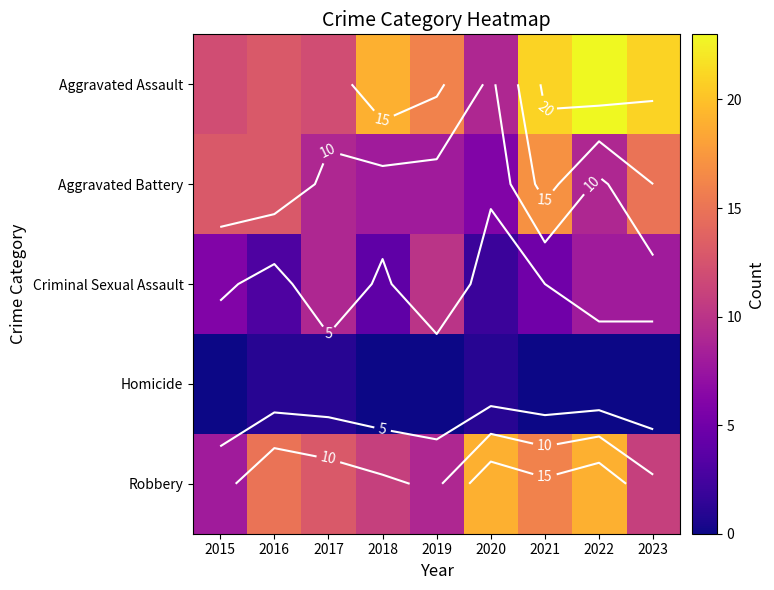

What is the greatest value displayed?

23